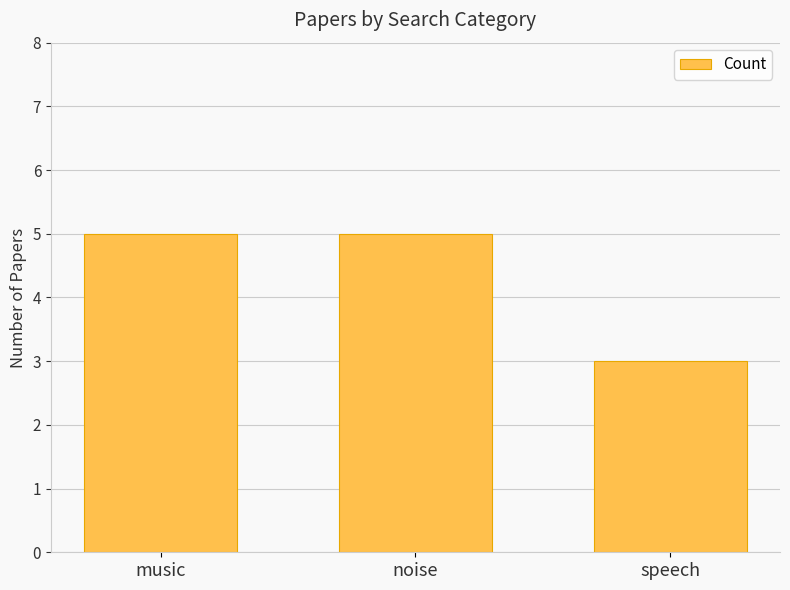

What is the value of the 2nd bar from the left?

5